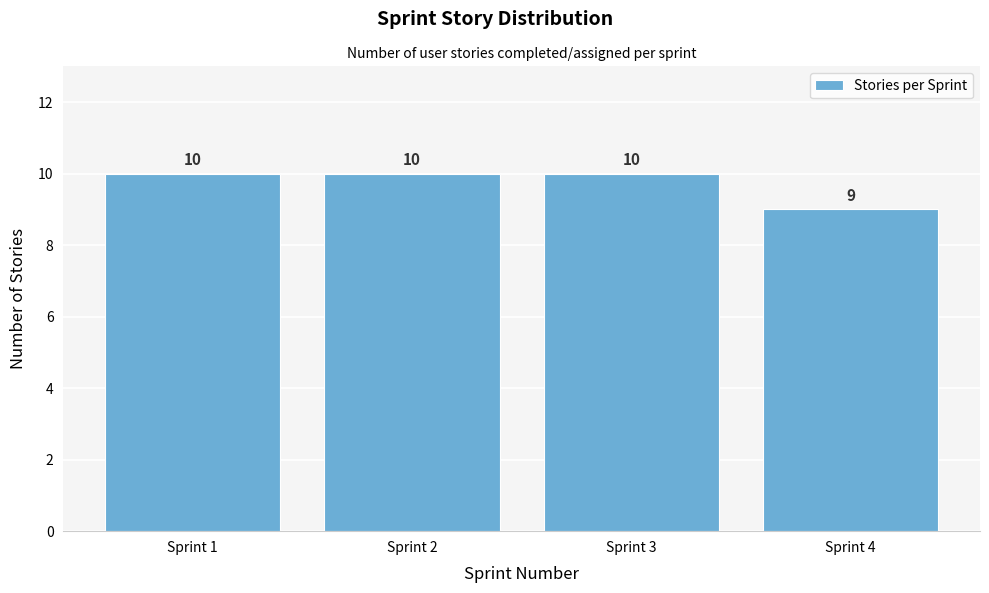

Reading left to right, extract all data points from this chart.

Sprint 1=10	Sprint 2=10	Sprint 3=10	Sprint 4=9